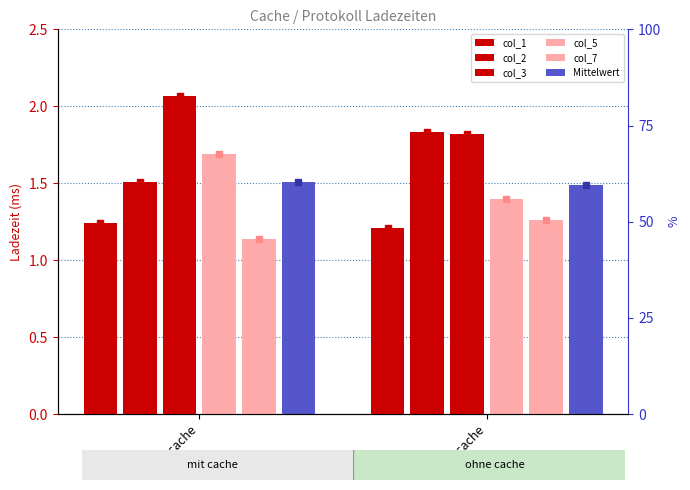

What is the highest value of the col_7 series?

1.3